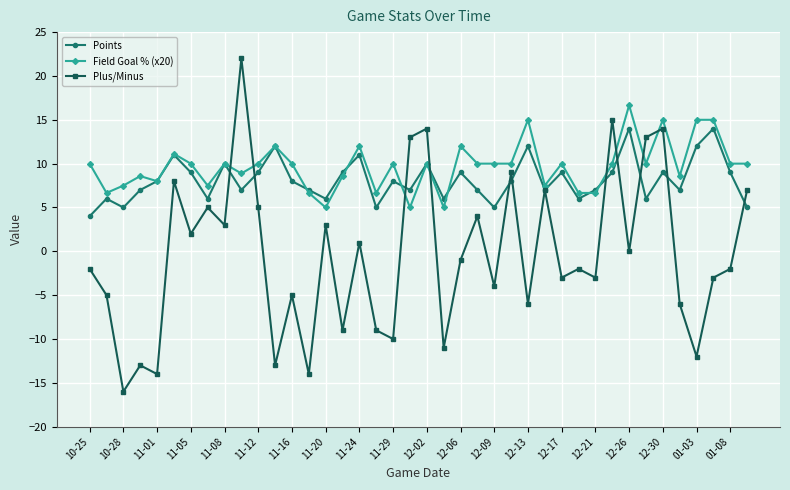

List the series in order of their overall mean, lowest first.

Plus/Minus, Points, Field Goal % (x20)